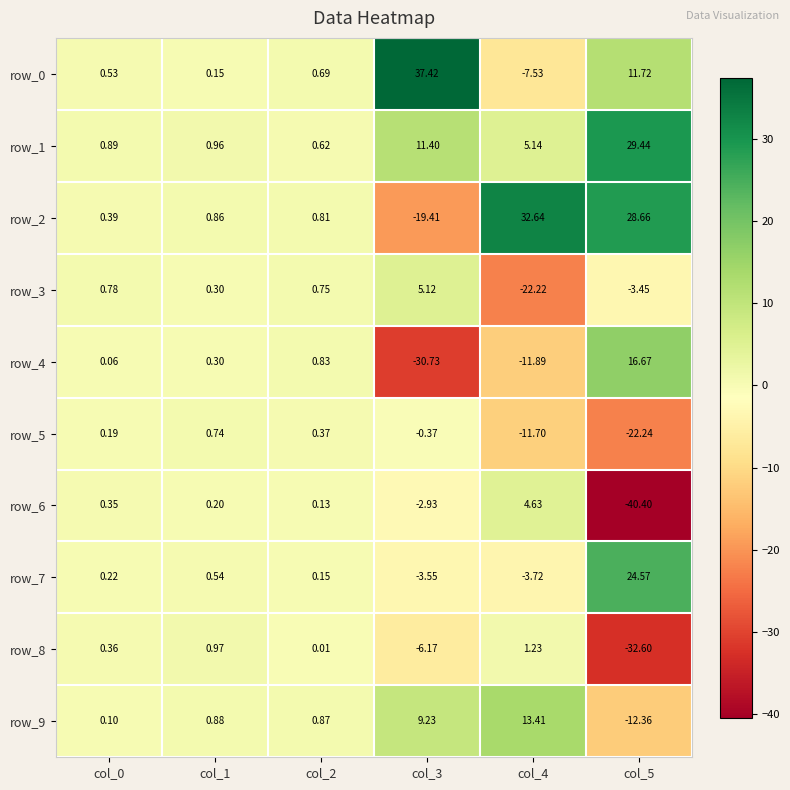

At which label is row_5 closest to -10?

col_4